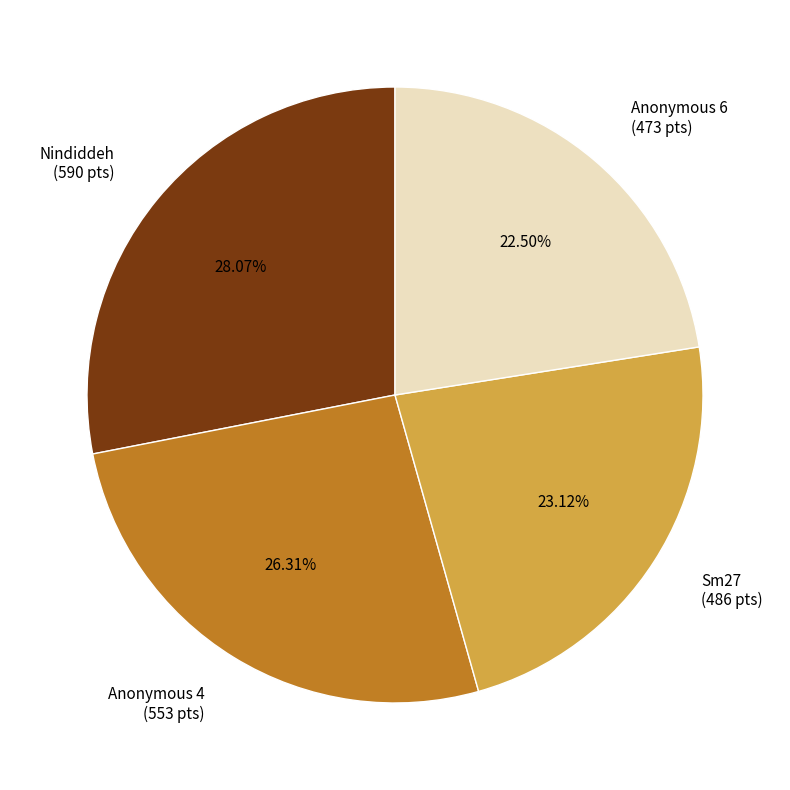

How many slices are in this pie chart?

4